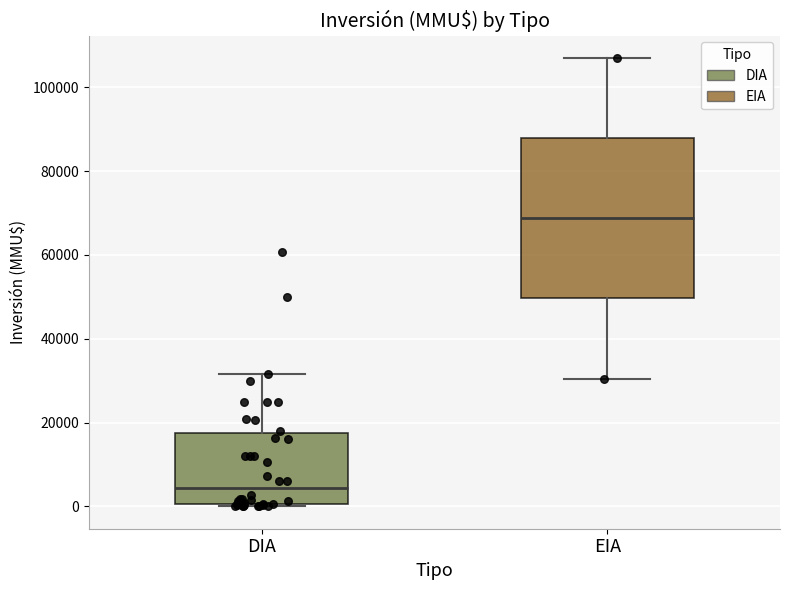

Which box is the tallest, from its lower edge to its upper edge?

EIA